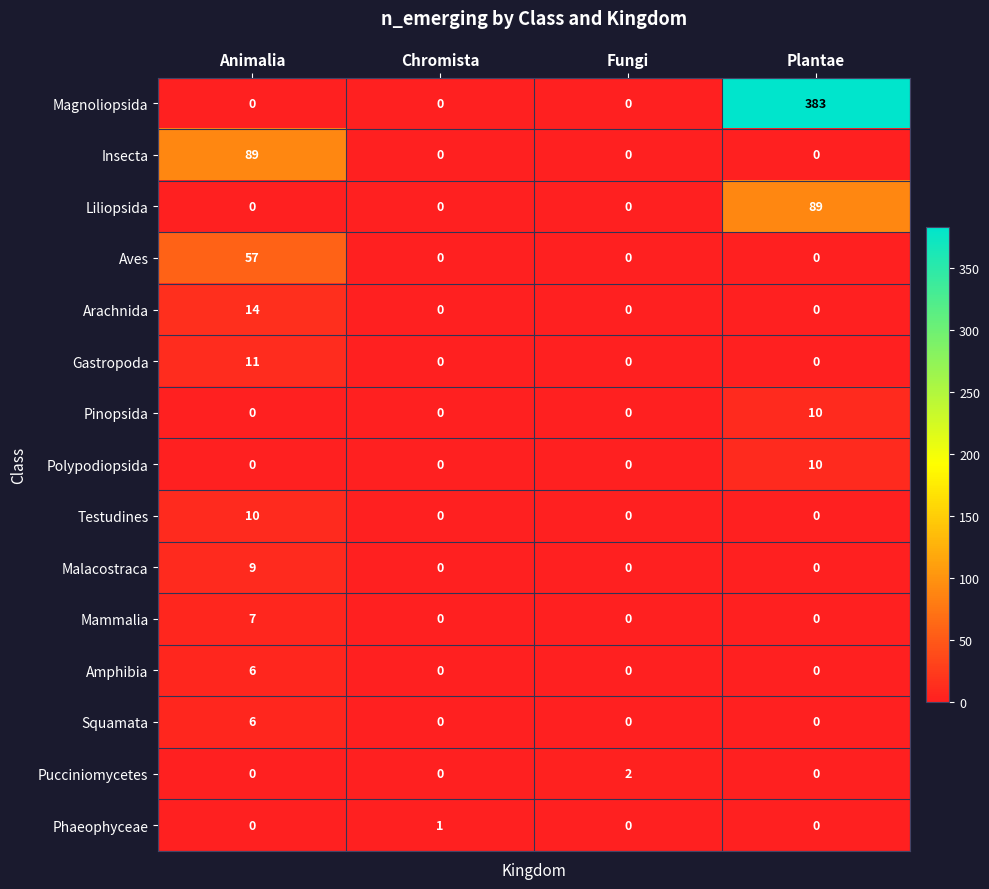

Read the Insecta value at Animalia, to the nearest 10.

90